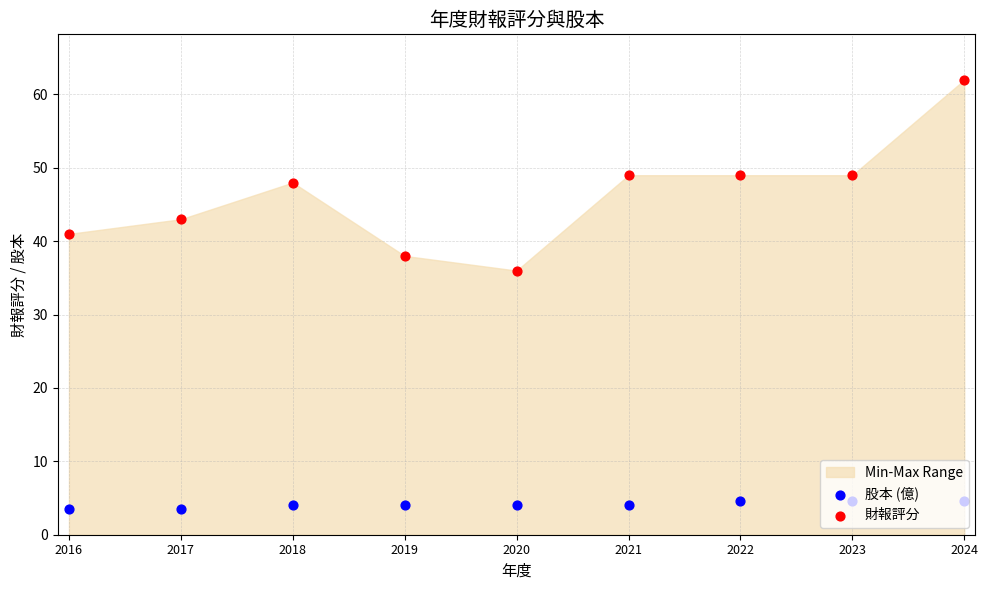

Is the value of 股本 (億) at 2024 greater than the value of 財報評分 at 2021?

No